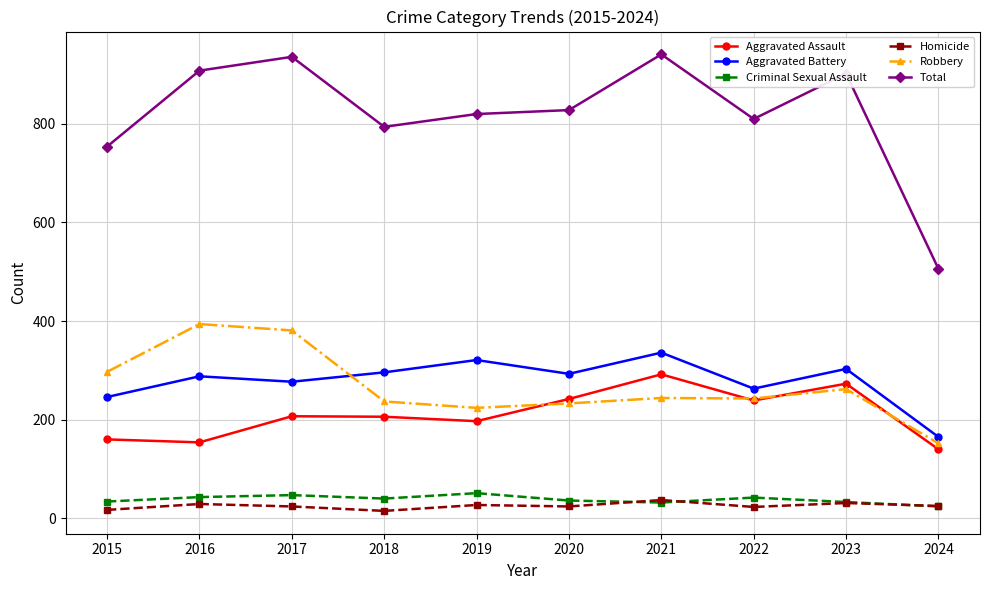

True or false: Criminal Sexual Assault and Robbery cross at least once.

False